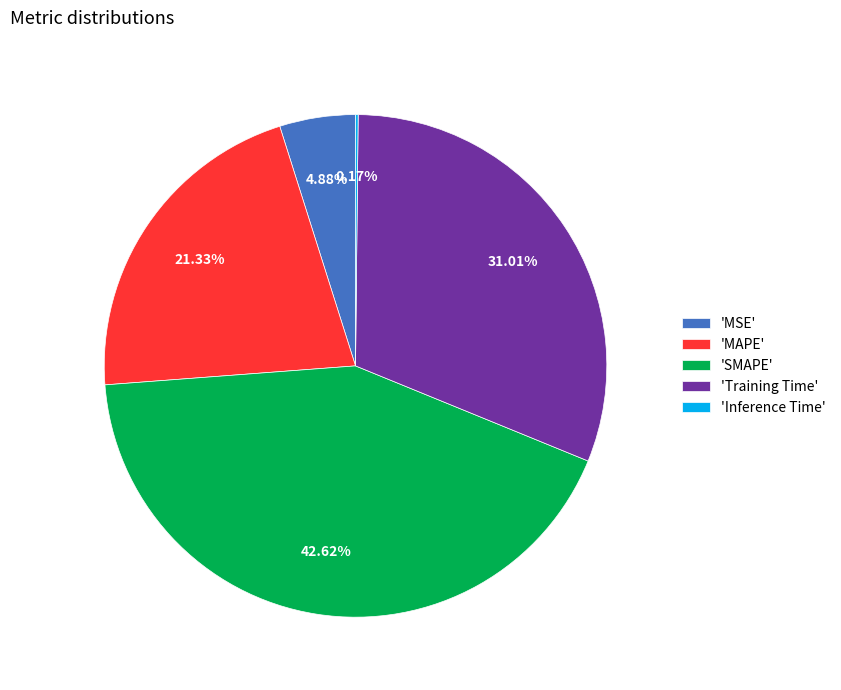

Does 'MSE' represent more than half of the total?

No